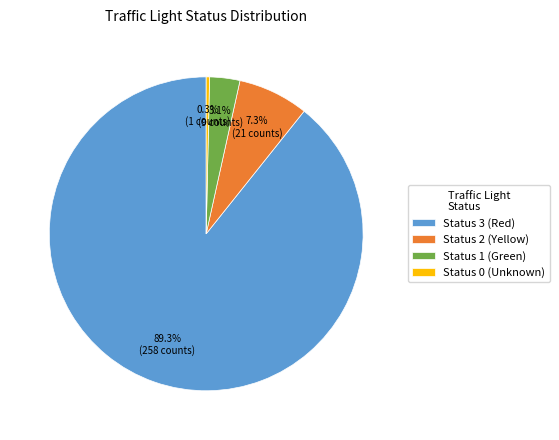

Between Status 3 (Red) and Status 2 (Yellow), which is larger?

Status 3 (Red)